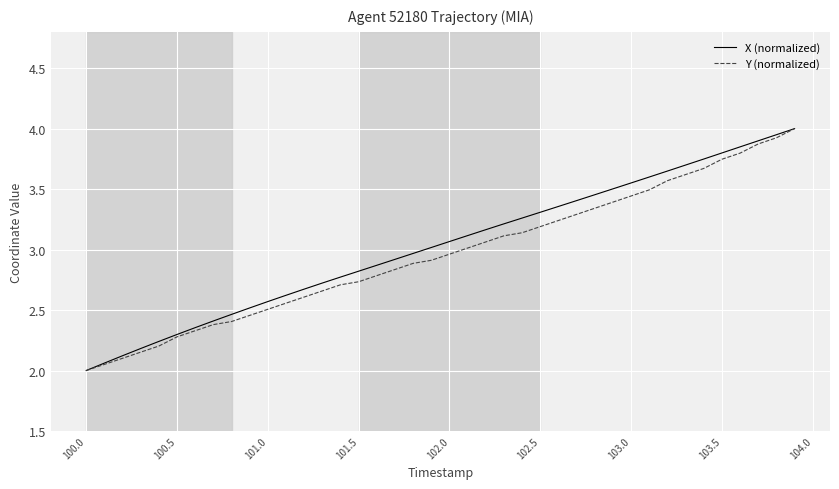

What is the lowest value of the X (normalized) series?

2.0